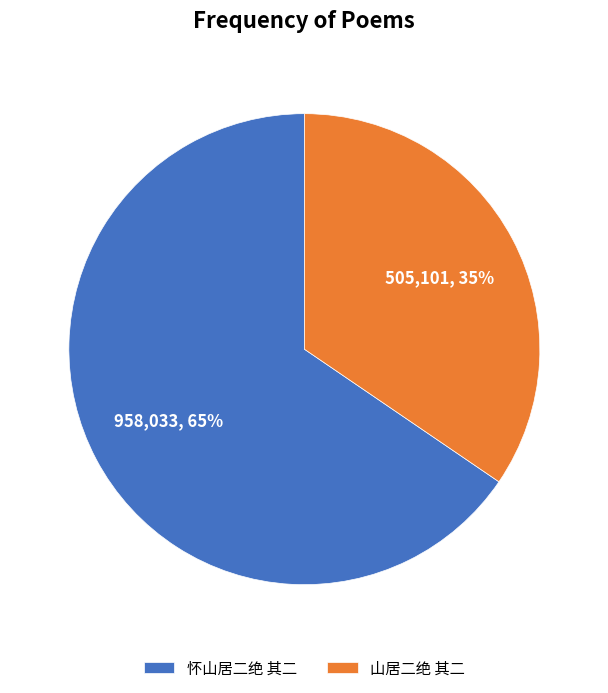

Is there any slice that represents more than half of the pie?

Yes